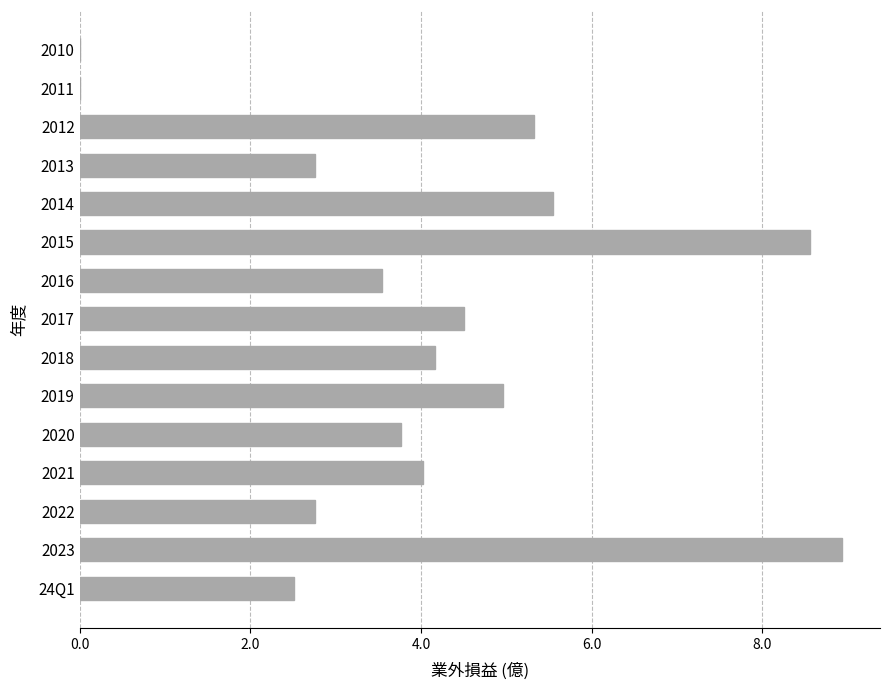

The chart shows a value of 8.2 at 2019. True or false?

False